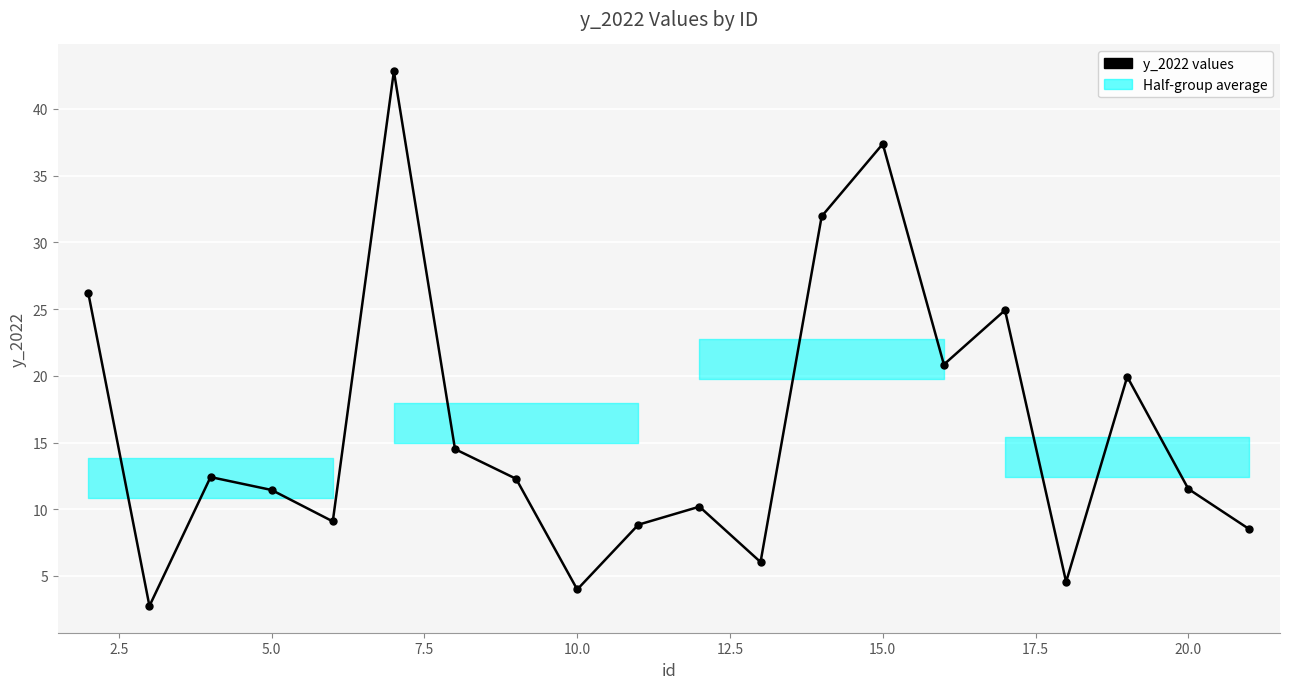

What is the greatest value displayed?

42.8